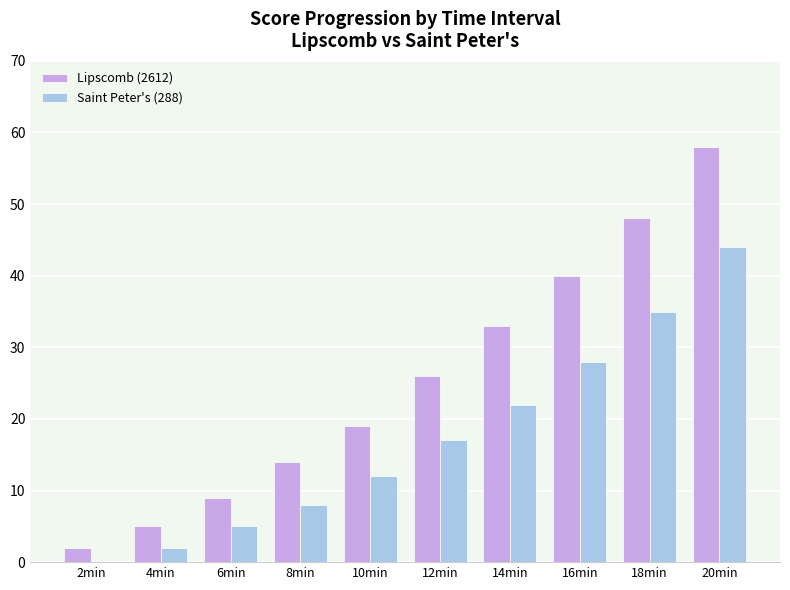

Is the value of Lipscomb (2612) at 14min greater than the value of Saint Peter's (288) at 14min?

Yes